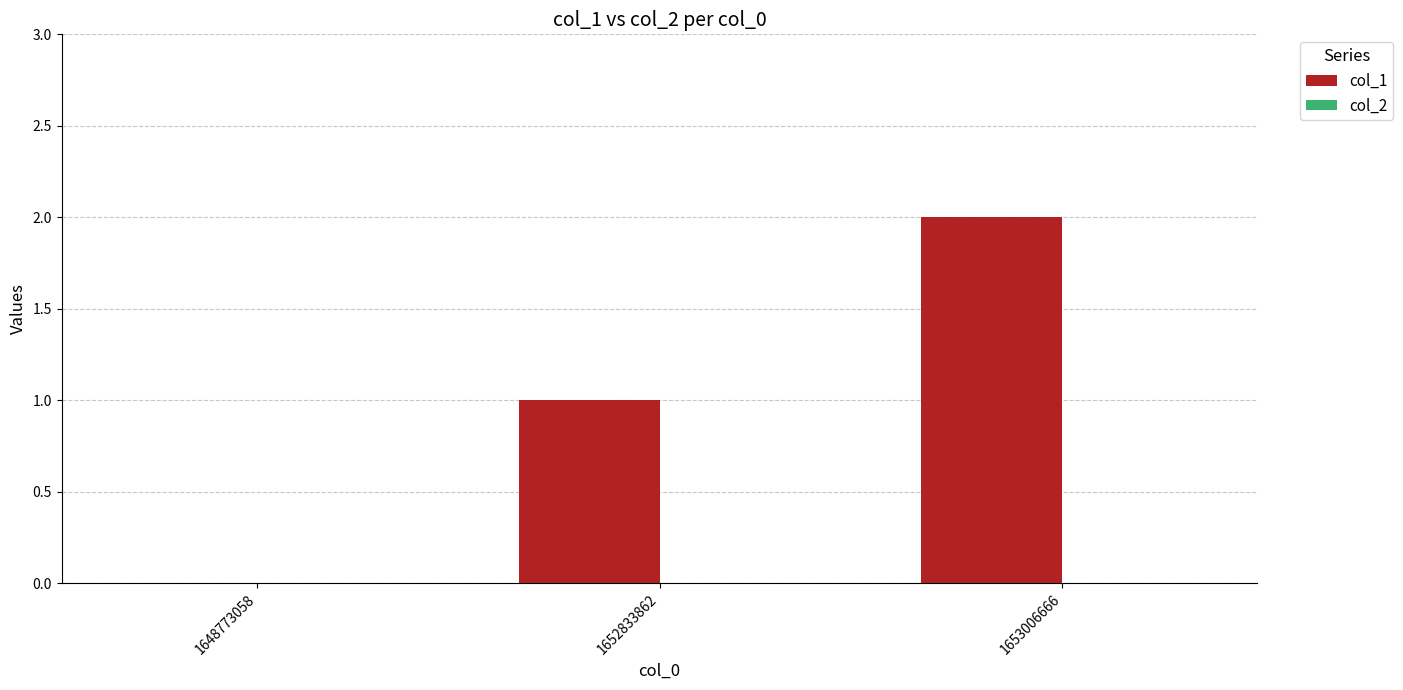

Are the bars horizontal?

No